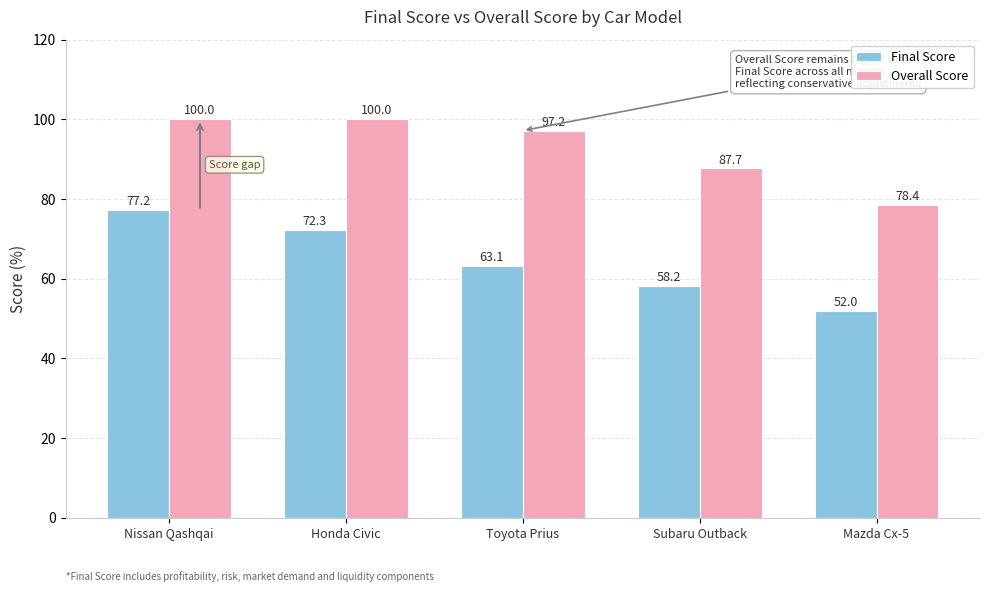

At which category is the sum across all series the highest?

Nissan Qashqai